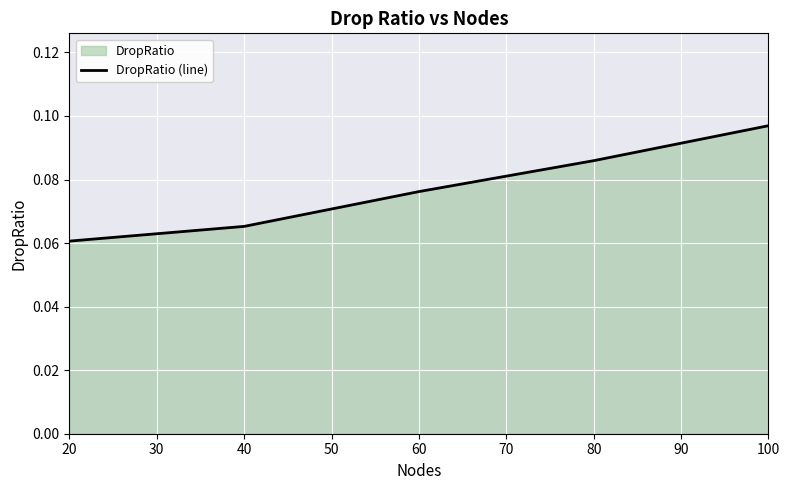

What is the greatest value displayed?

0.1